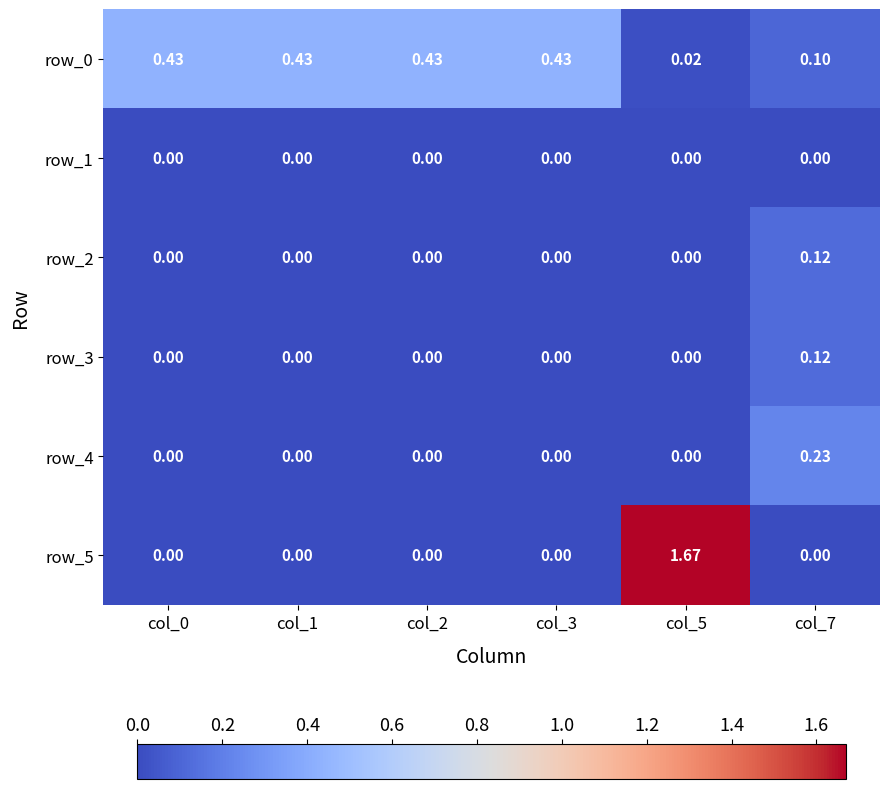

Is the value of row_4 at col_1 greater than the value of row_3 at col_7?

No